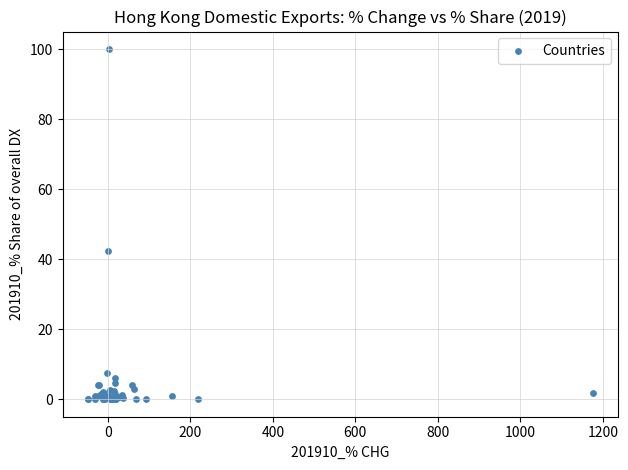

What Y value in the scatter plot is closest to 50?

42.4